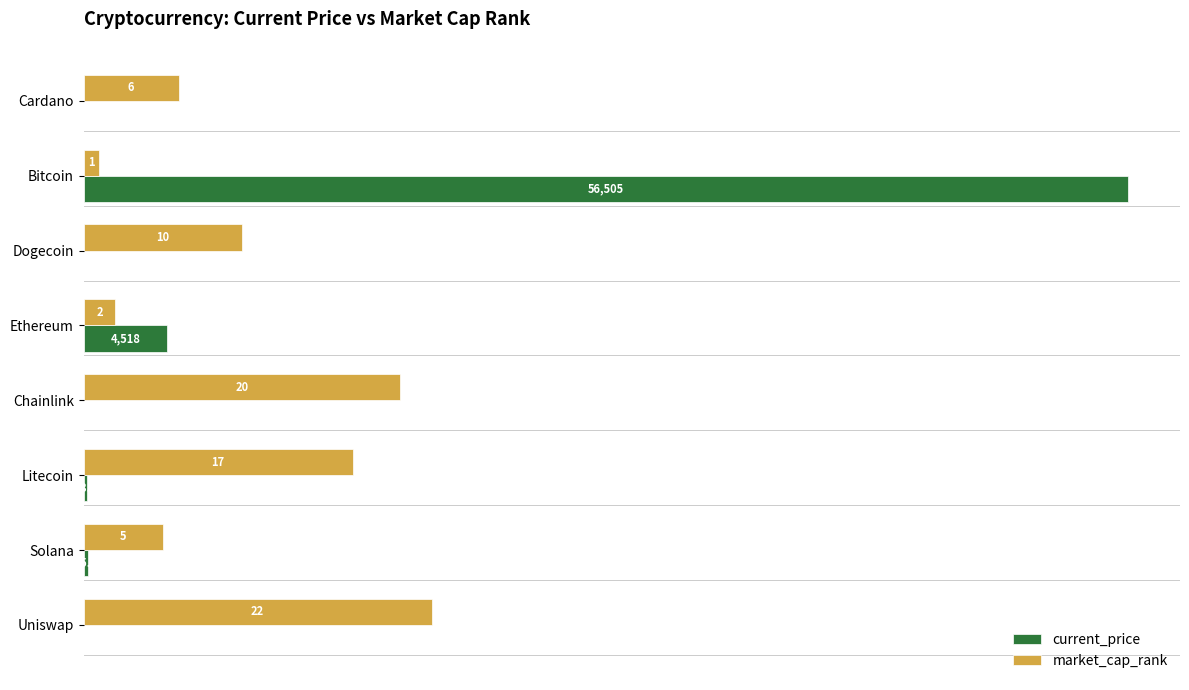

Count the number of categories in the chart.

8